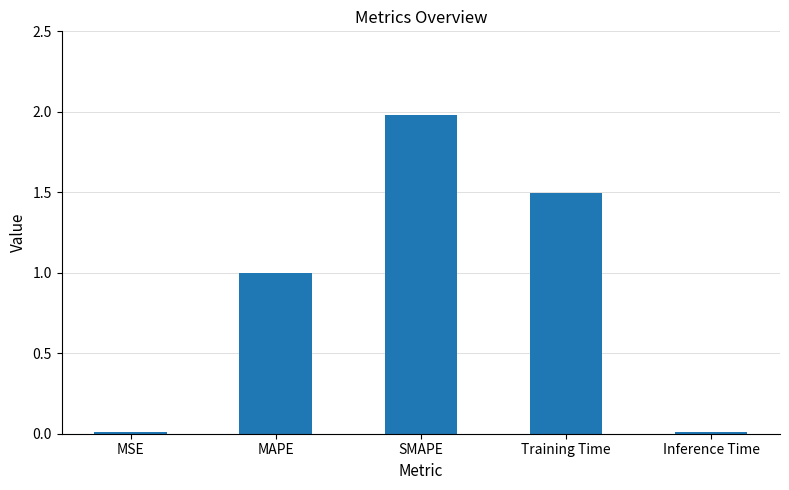

What is the value of the 2nd bar from the left?

1.0